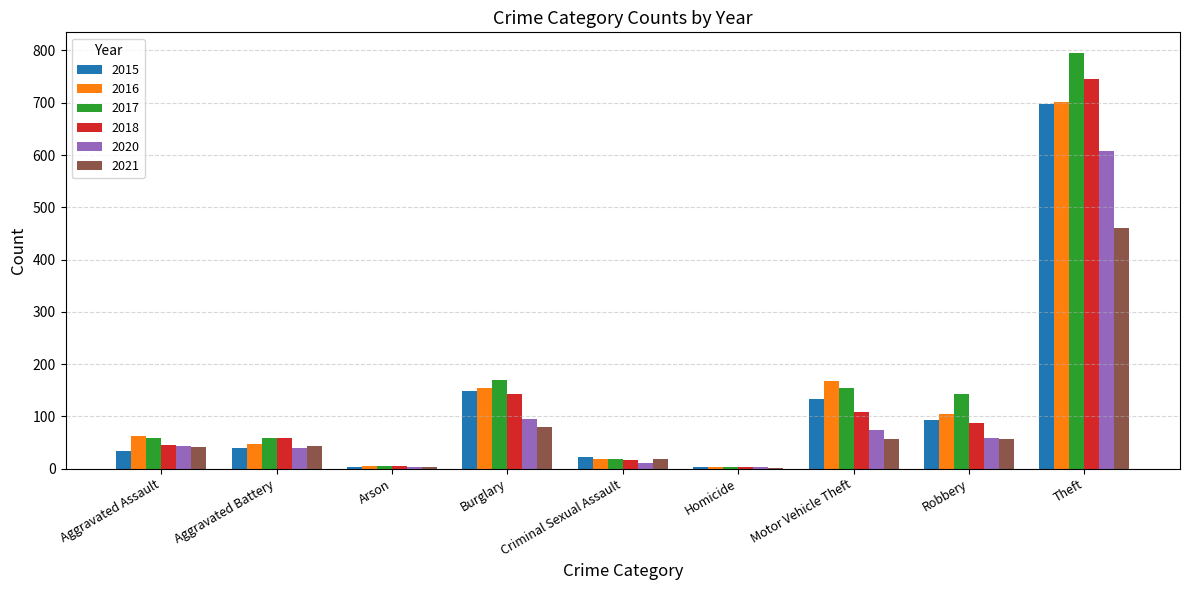

Which series changed the most between Aggravated Assault and Robbery?

2017